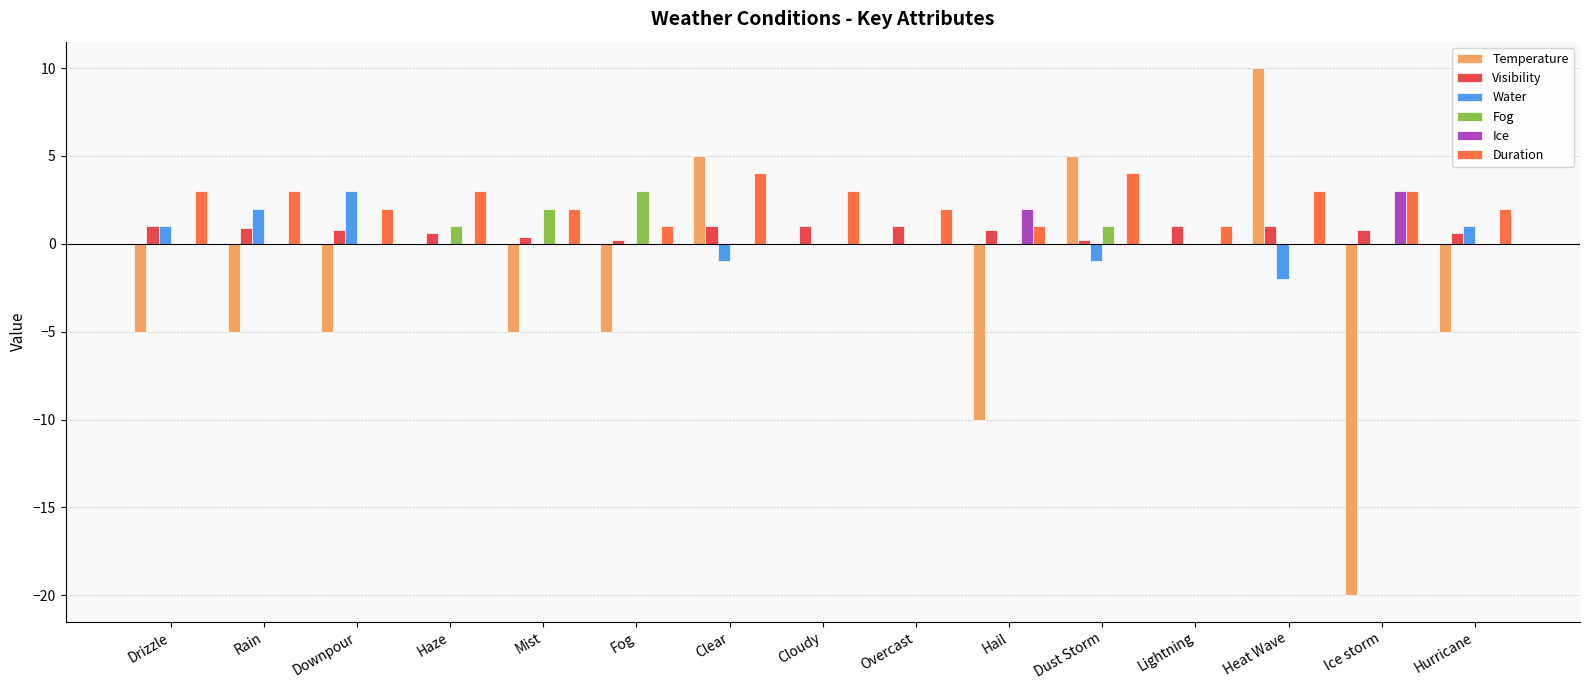

What is the average value of the Water series?

0.2